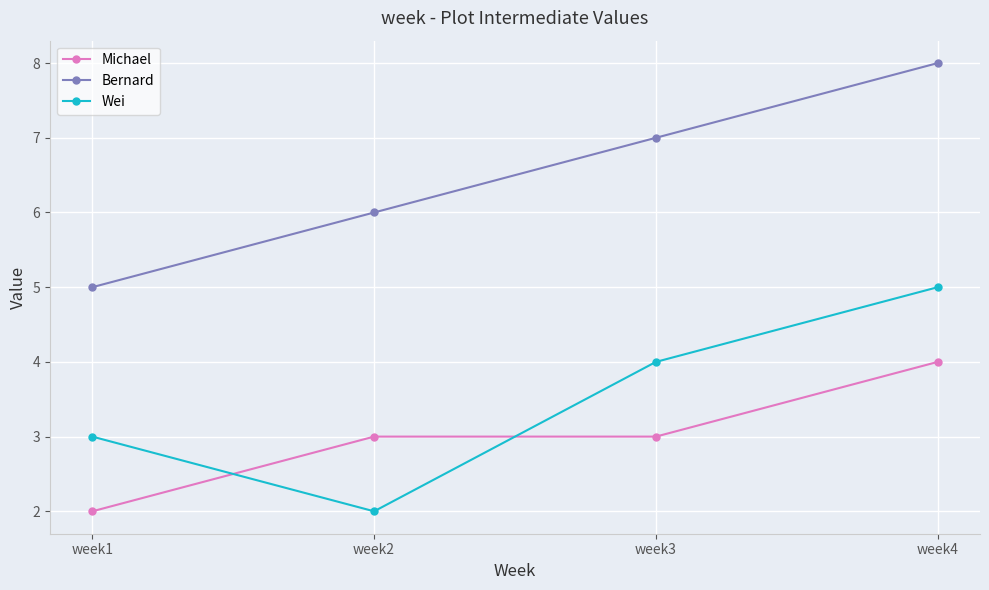

At which category is the sum across all series the highest?

week4